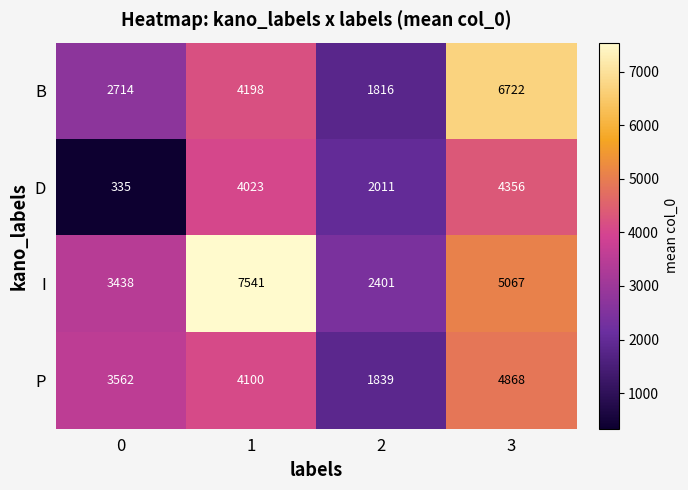

What is the difference between the highest and lowest values at 0?

3227